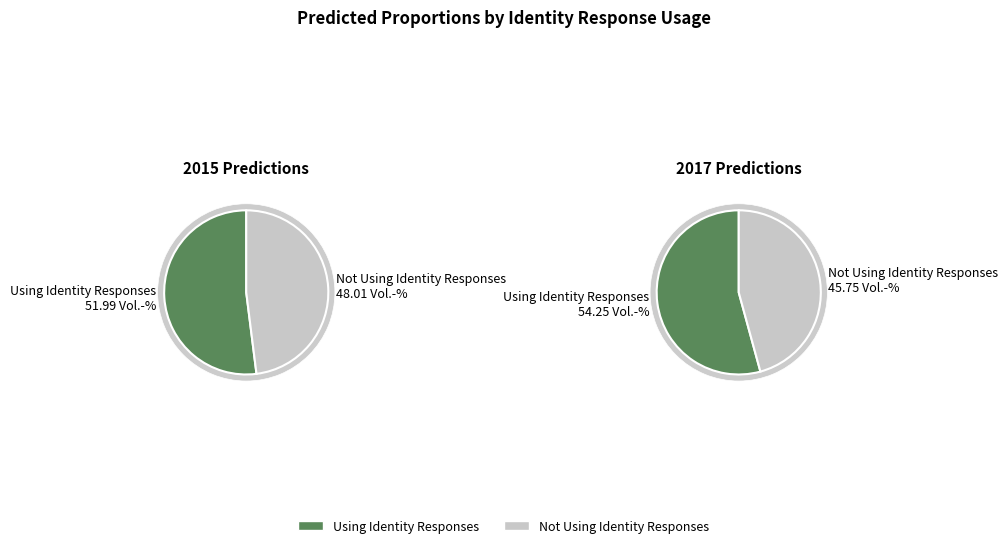

Count the number of slices in the pie.

2